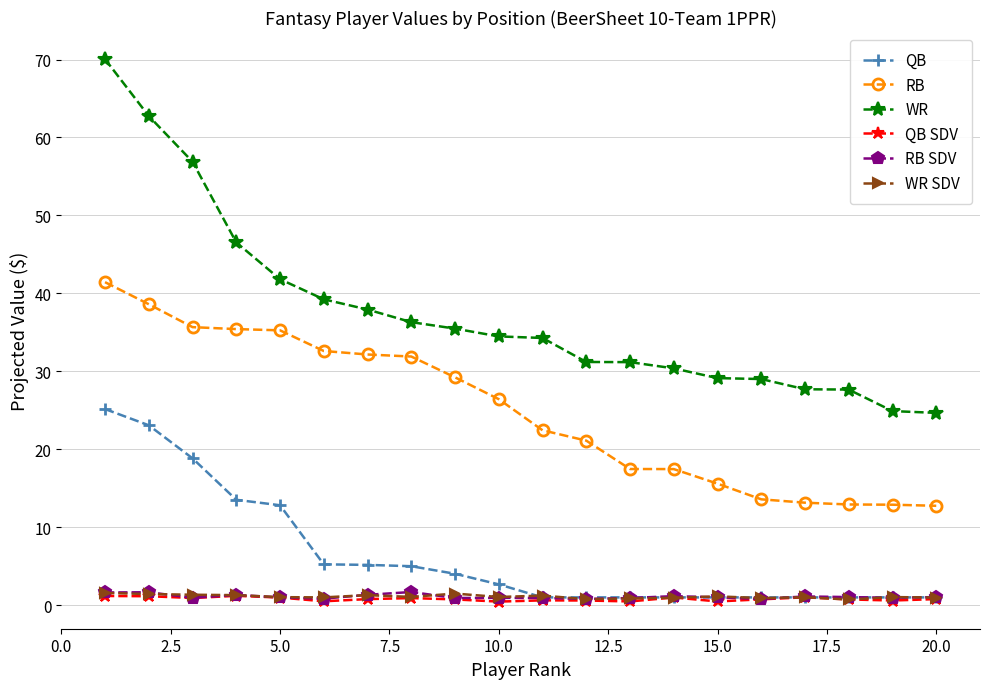

True or false: QB SDV has more than 1 points higher than both neighbors.

True